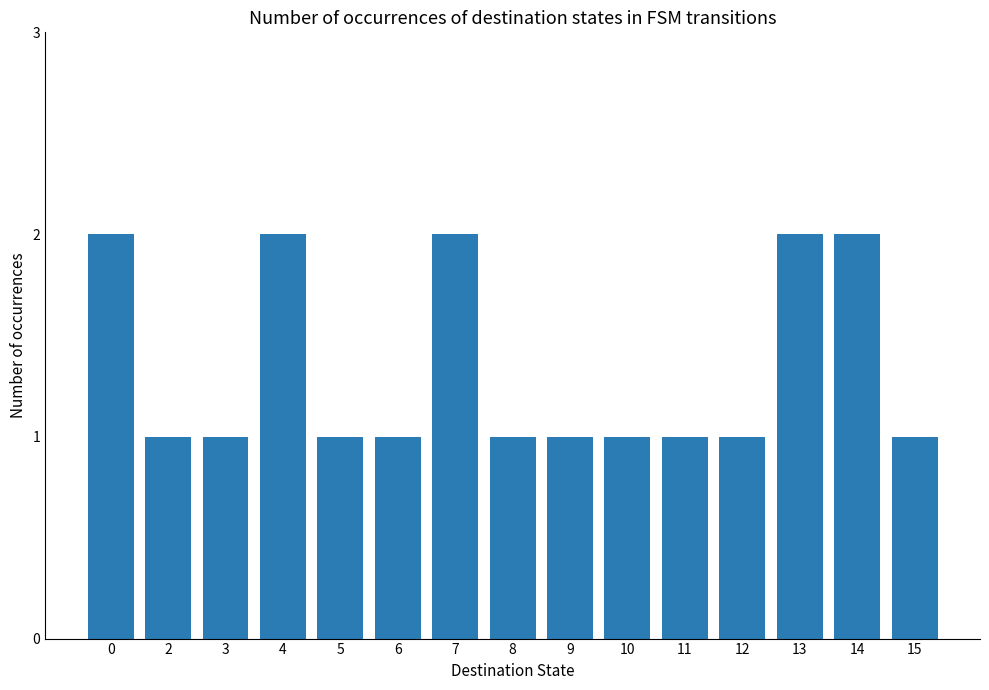

What value does the data have at 6?

1